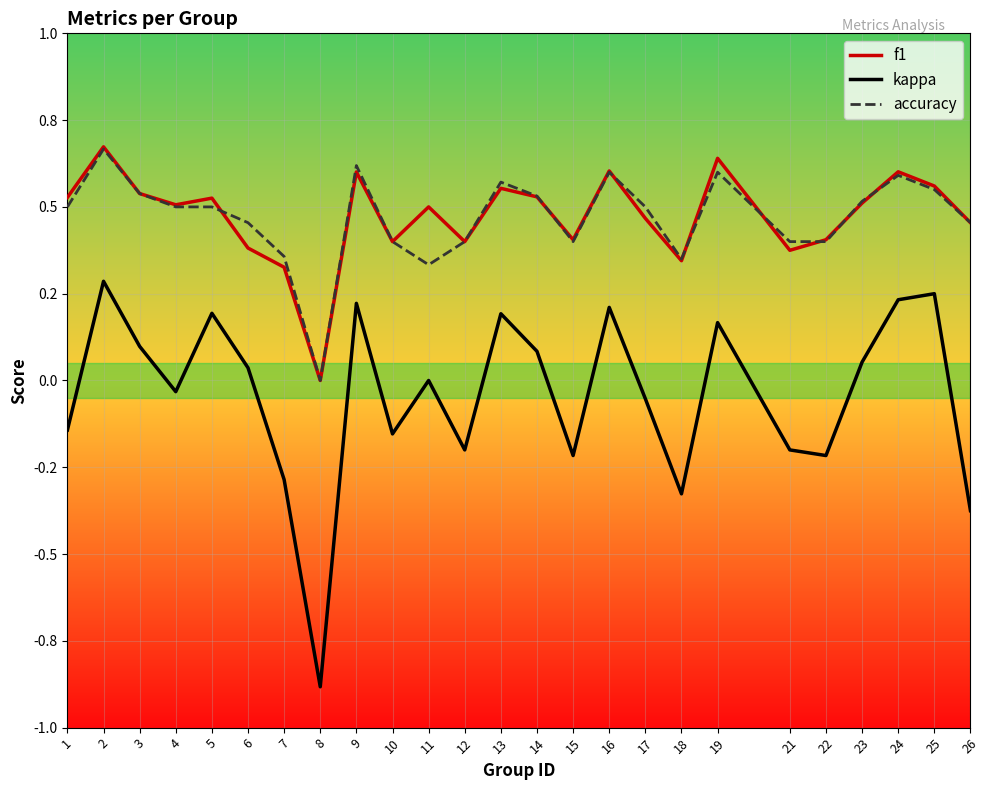

Rank the series at 10 from highest to lowest value.

f1, accuracy, kappa